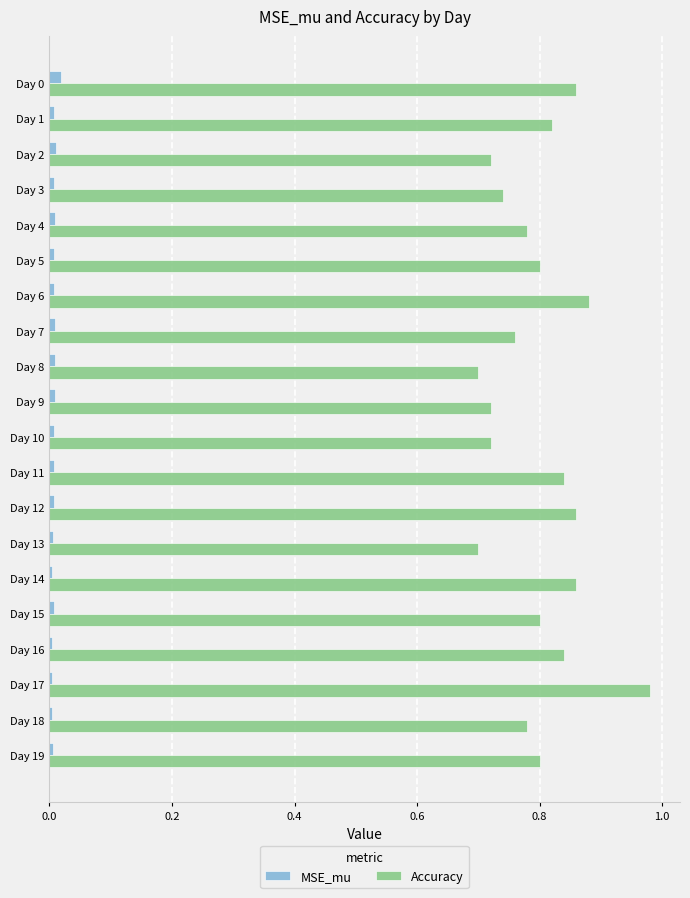

Rank the series by their average value, from lowest to highest.

MSE_mu, Accuracy